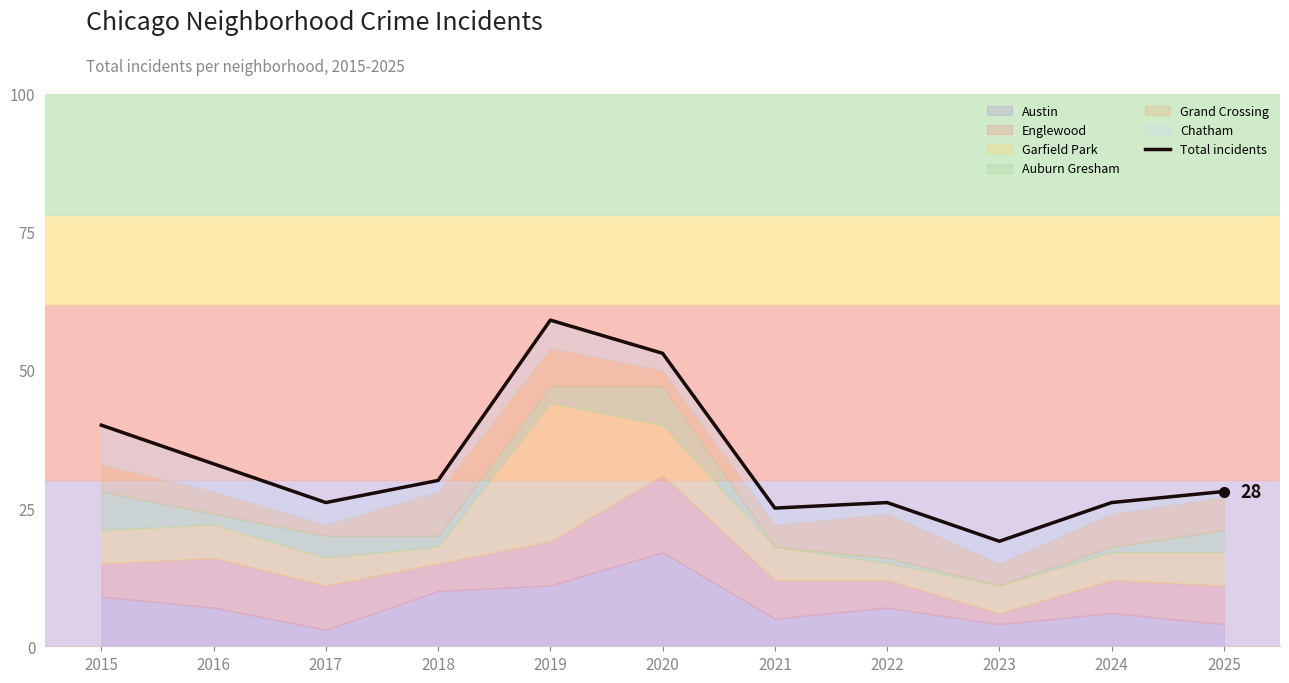

The value at 2021 is 41. True or false?

False